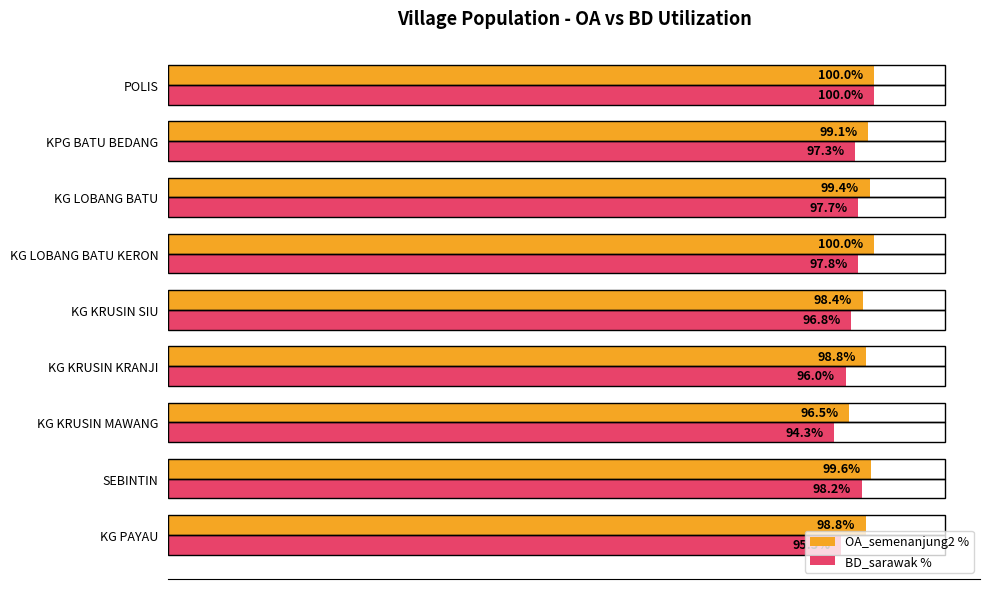

Which category has the lowest value across all series?

KG KRUSIN MAWANG